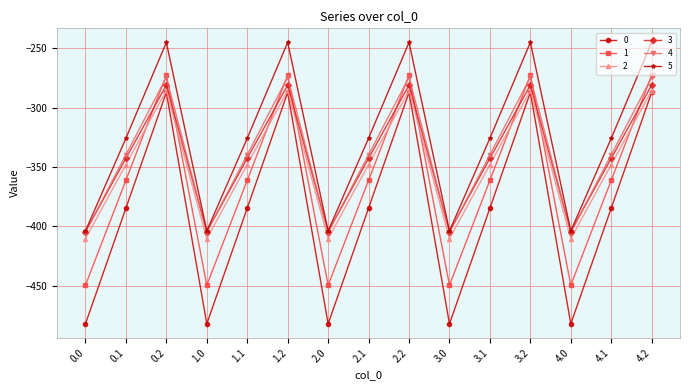

What is the sum of the 2 values at 2.0 and 3.0?

-820.7